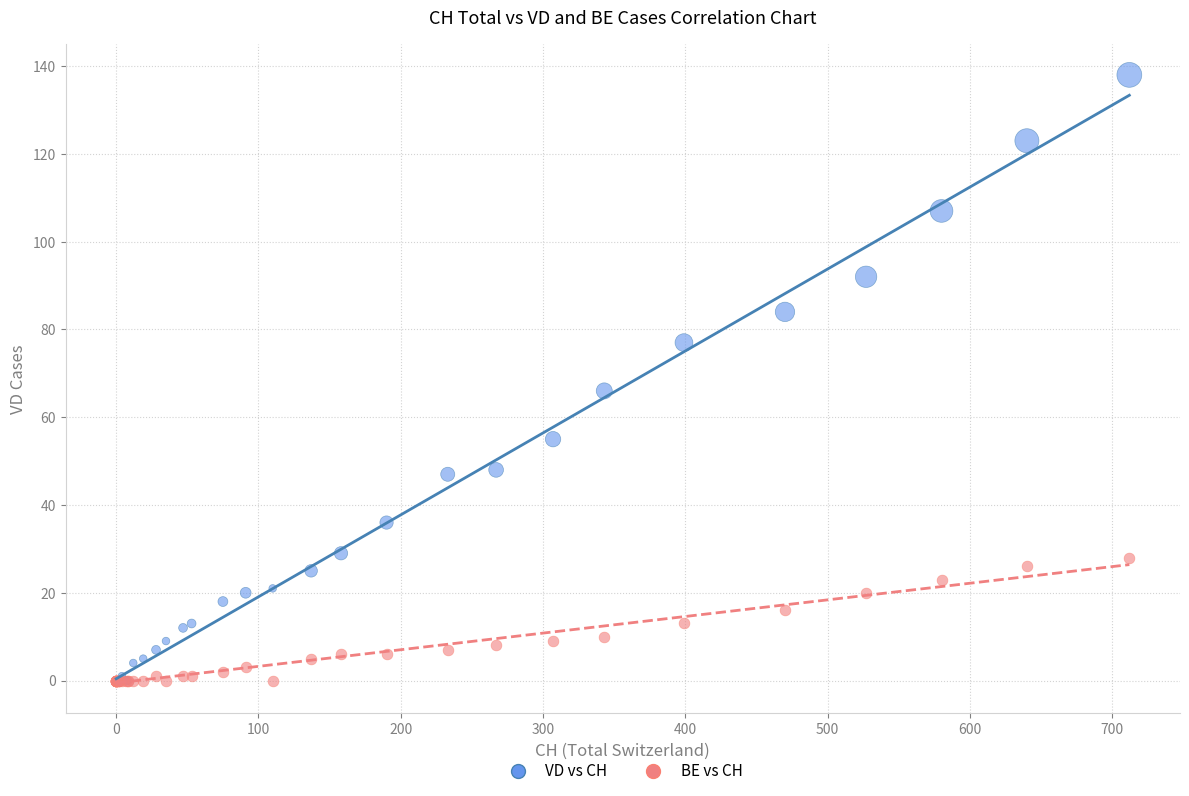

In the VD vs CH series, what Y value is closest to 69?

66